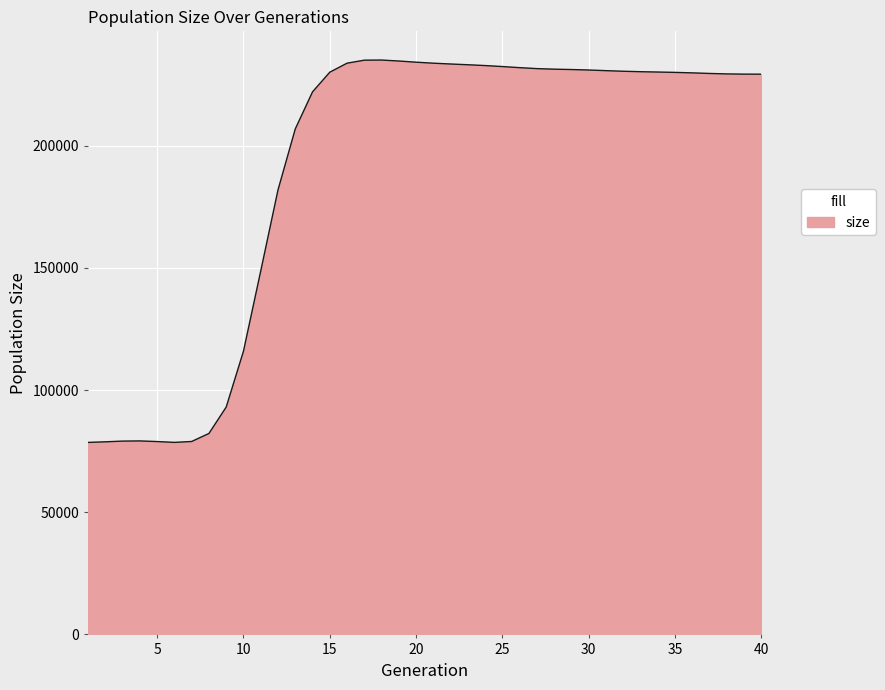

What is the smallest value displayed?

78600.0